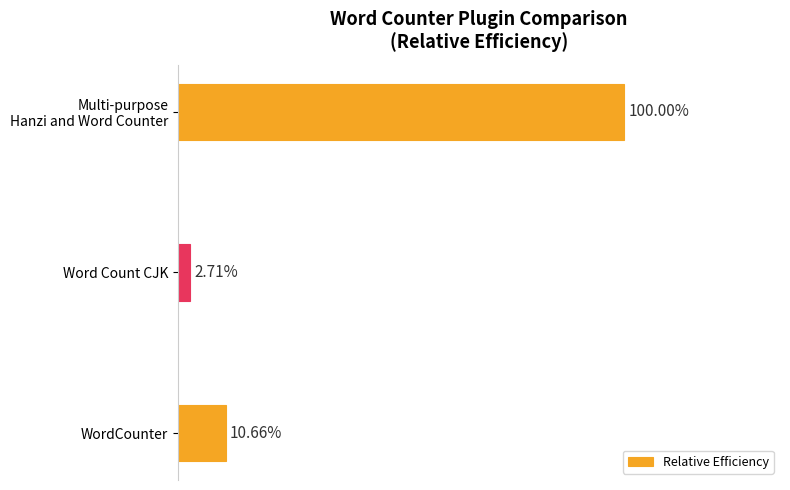

What is the greatest value displayed?

1.0